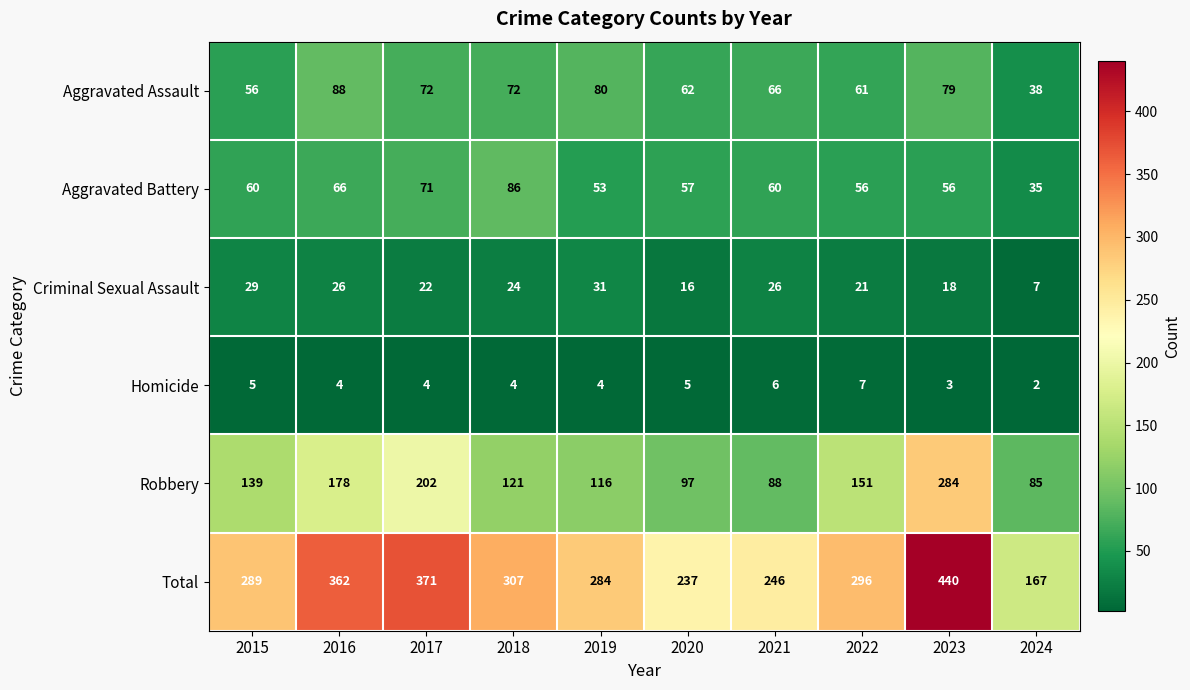

Which category has the lowest value across all series?

2024